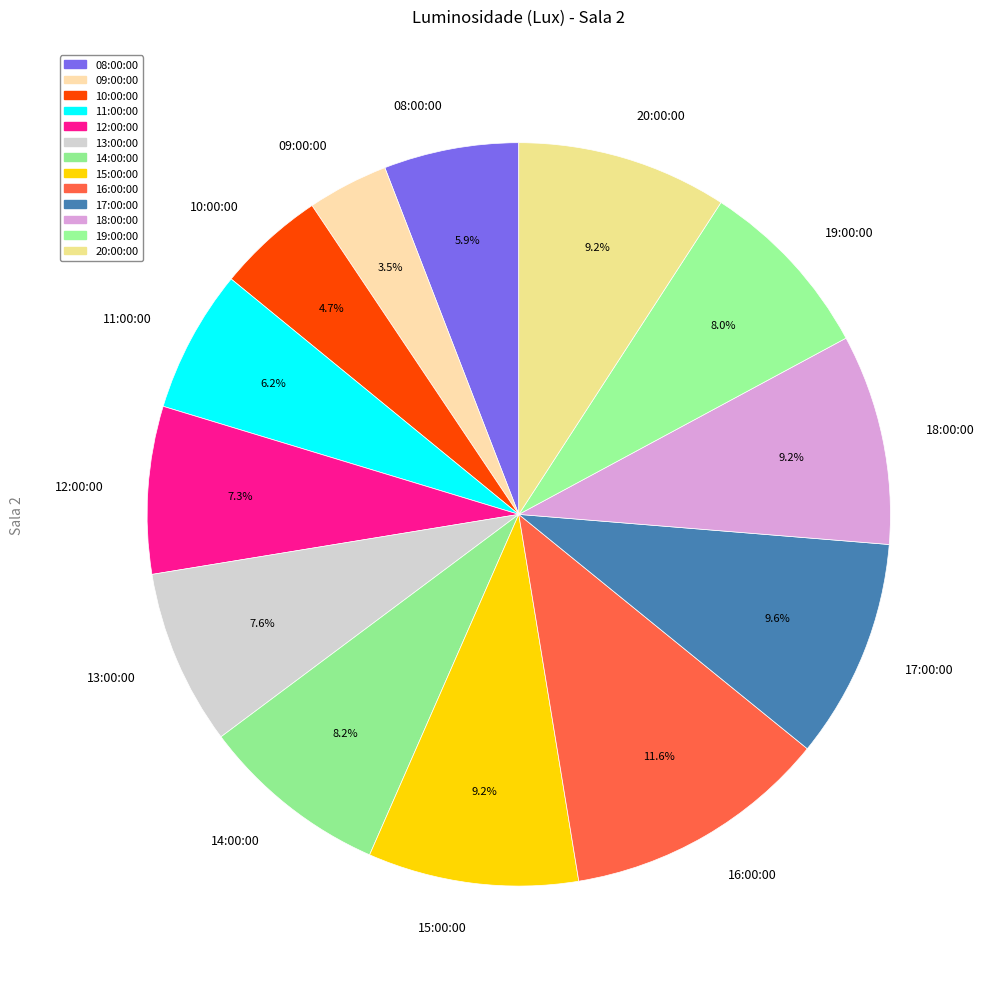

Combined, do 16:00:00 and 12:00:00 account for over 50%?

No